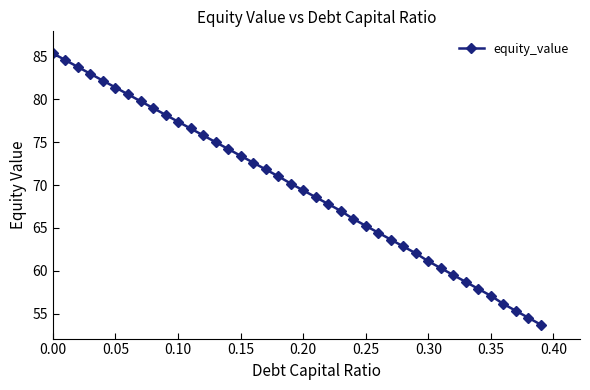

What is the difference between the maximum and second lowest values?

30.8